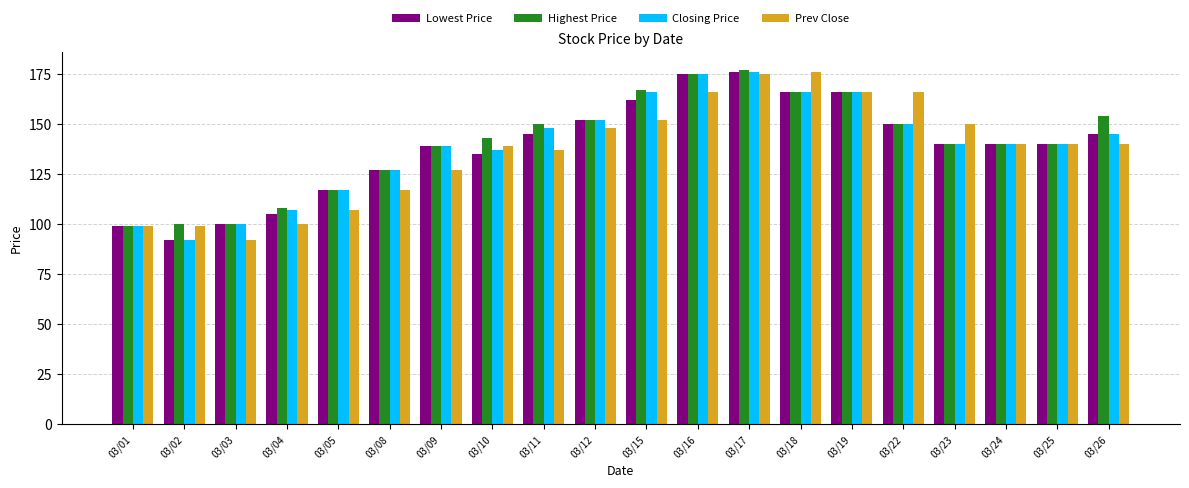

What is the sum of all Prev Close values?

2736